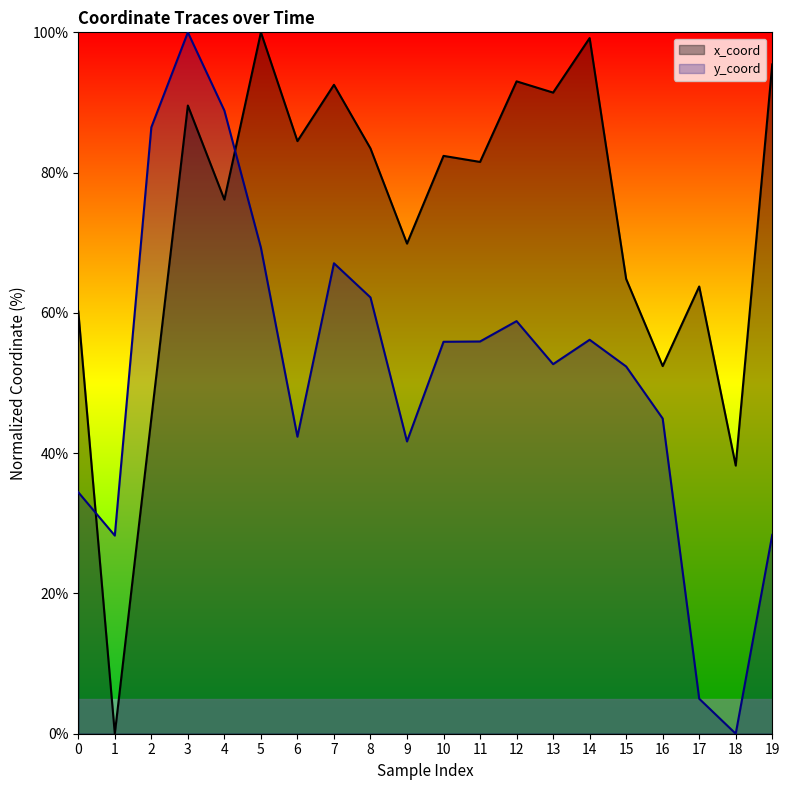

What is the difference between the maximum and minimum values in the x_coord series?

100.0